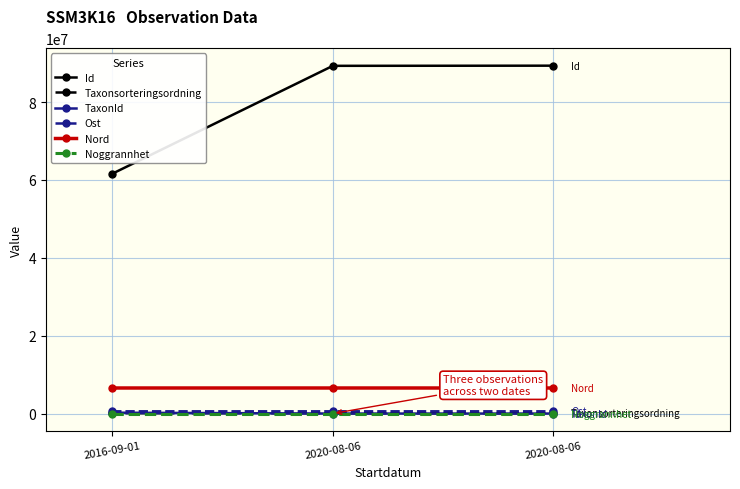

What is the label of the 2nd point from the right?

2020-08-06